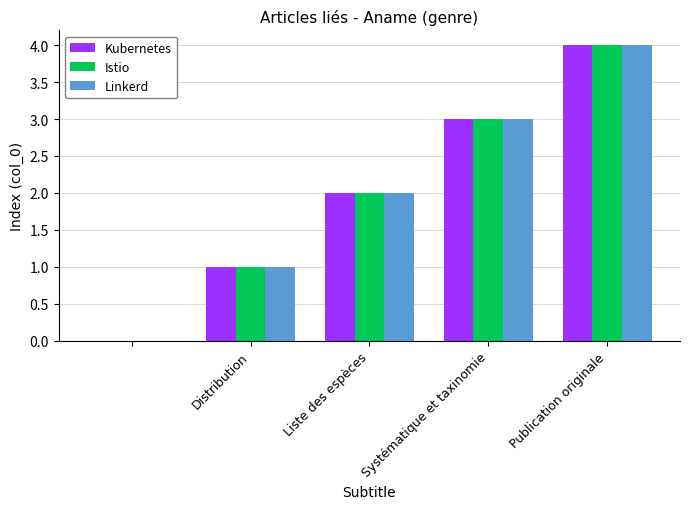

Count the Istio values in the range 1 to 3.

3